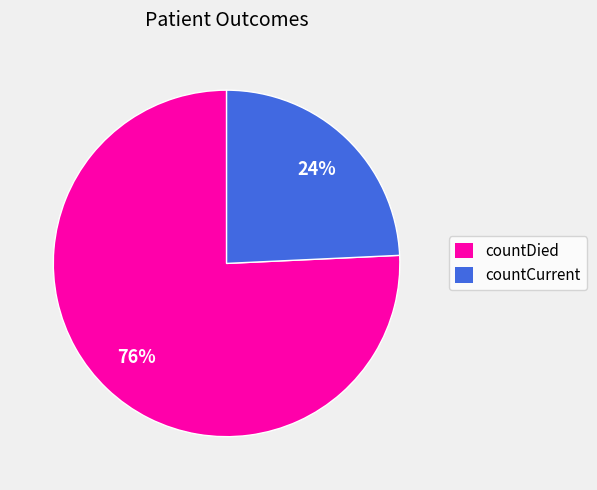

To the nearest percent, what is the combined percentage of countDied and countCurrent?

100%